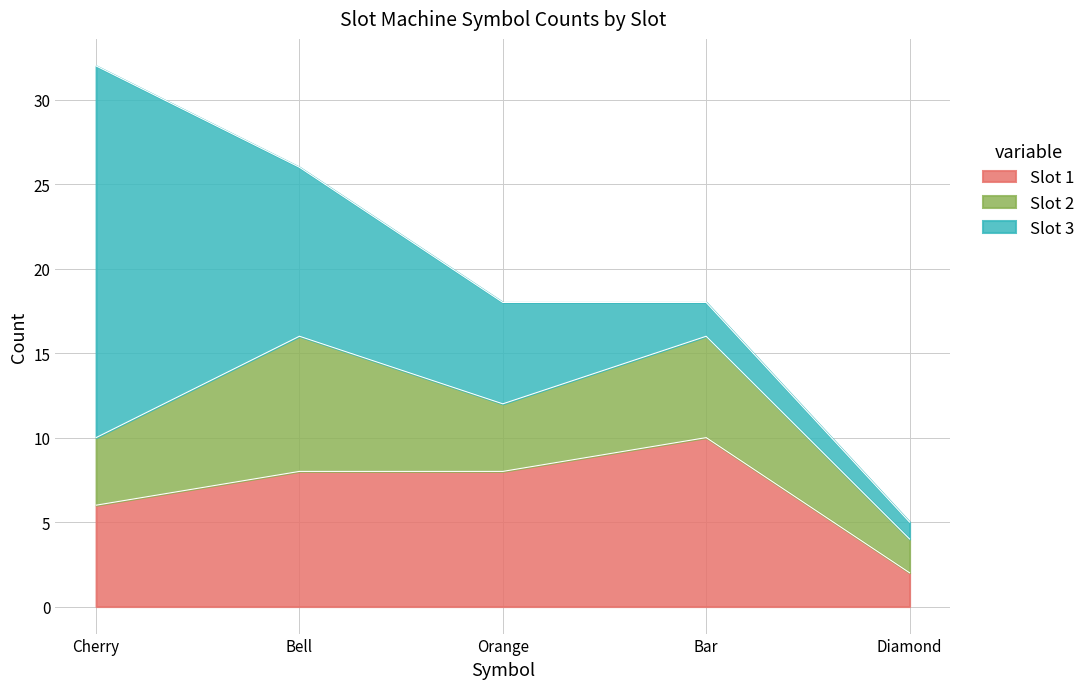

Read the Slot 3 value at Orange, to the nearest 5.

5